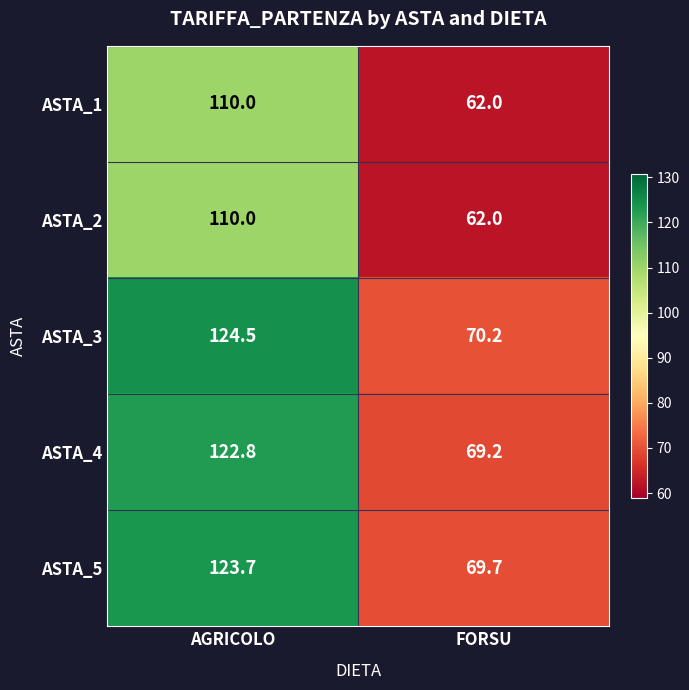

Is it true that ASTA_5 equals 29.1 at AGRICOLO?

False